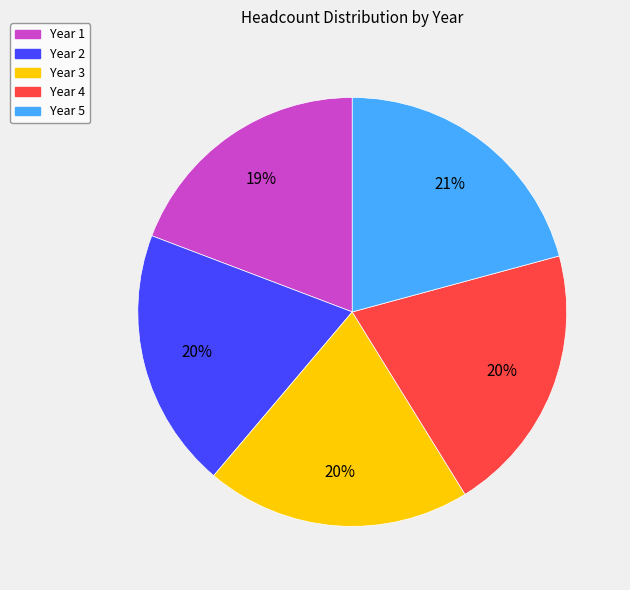

To the nearest percent, what portion does Year 3 represent?

20%